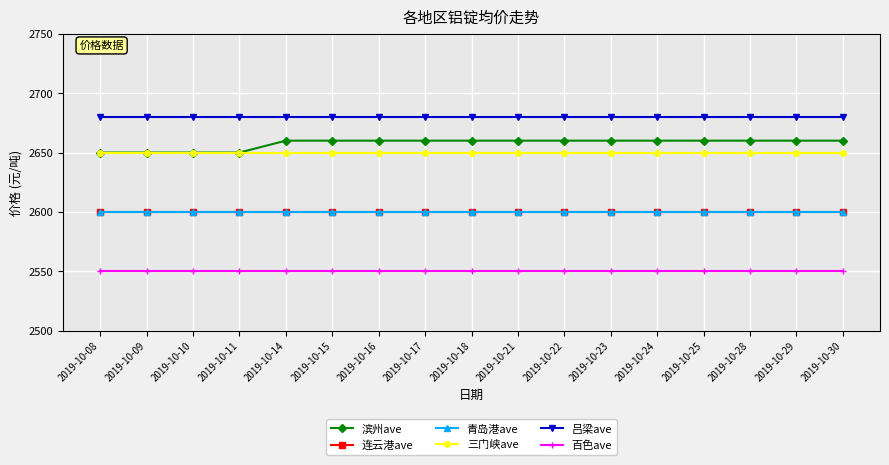

True or false: 百色ave and 吕梁ave intersect in this chart.

False